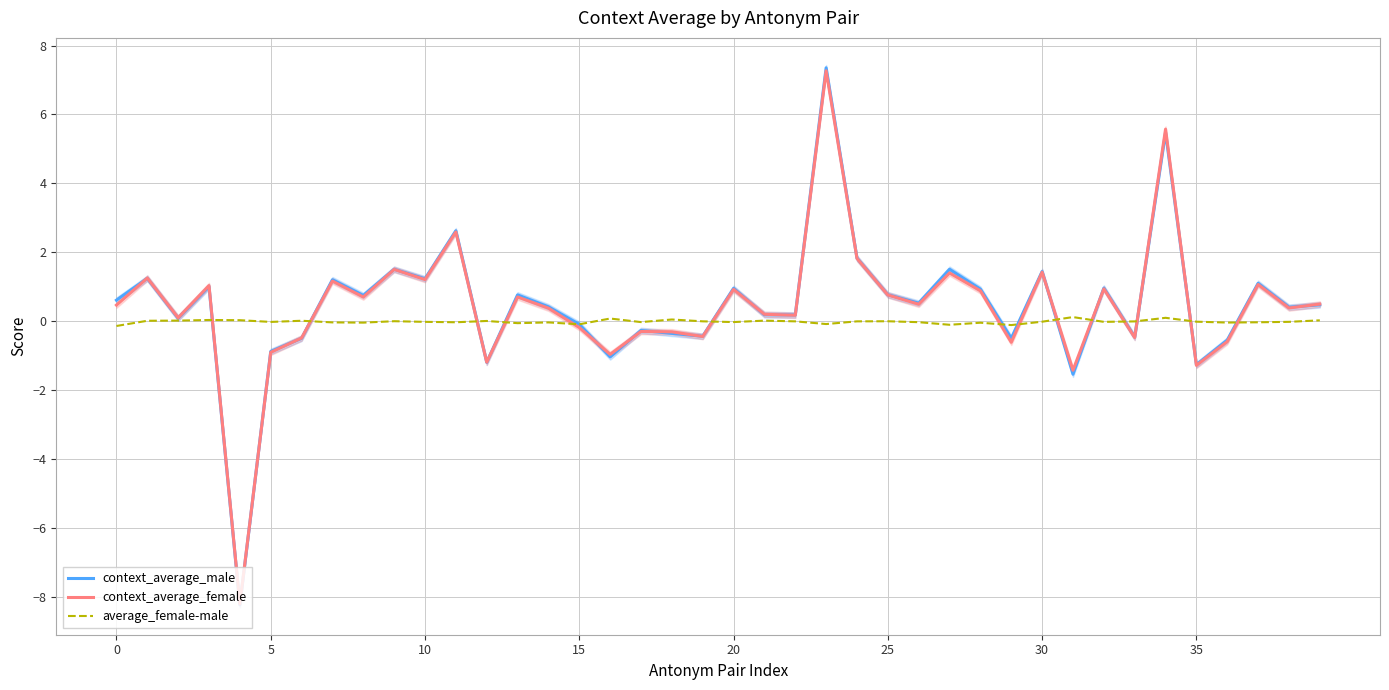

How many categories are shown in the chart?

40